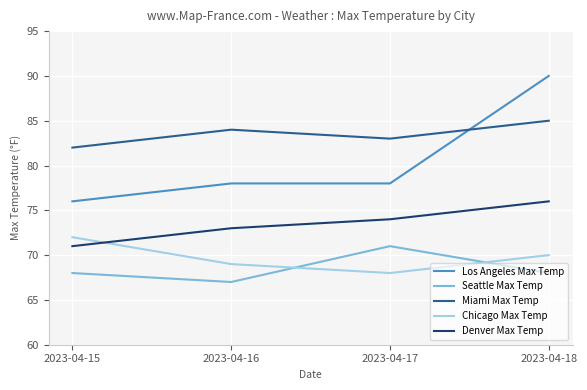

What value does the Denver Max Temp series have at 2023-04-17?

74